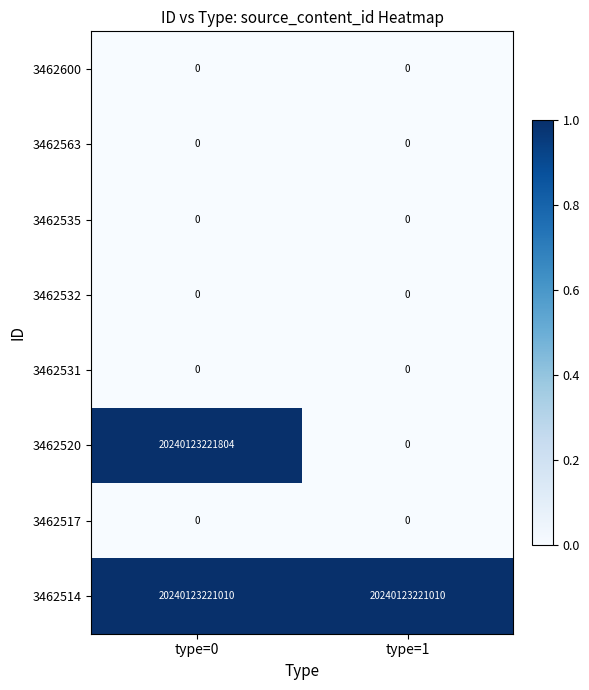

At which category is the sum across all series the highest?

type=0